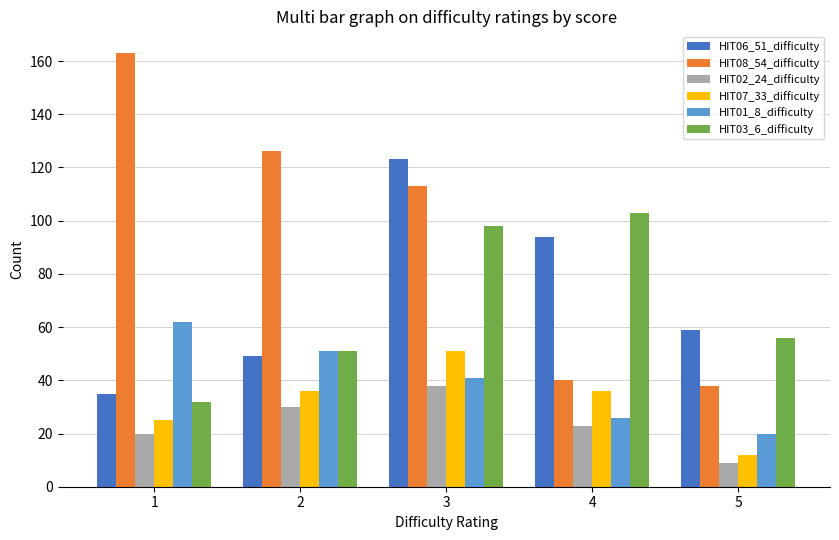

What are all the series names shown in the legend?

HIT06_51_difficulty, HIT08_54_difficulty, HIT02_24_difficulty, HIT07_33_difficulty, HIT01_8_difficulty, HIT03_6_difficulty